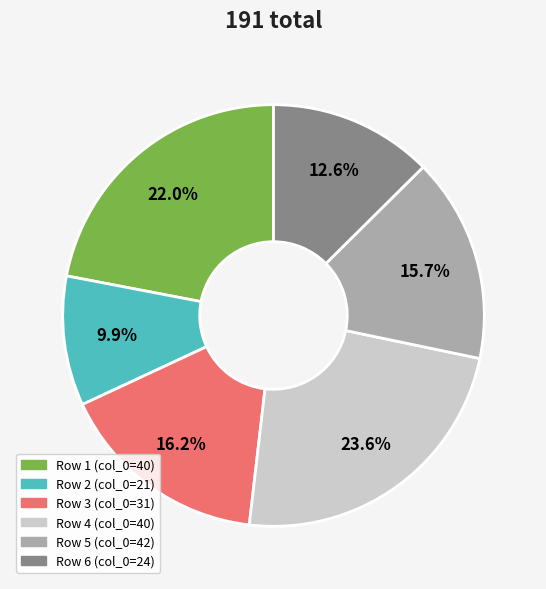

Count the number of slices in the pie.

6